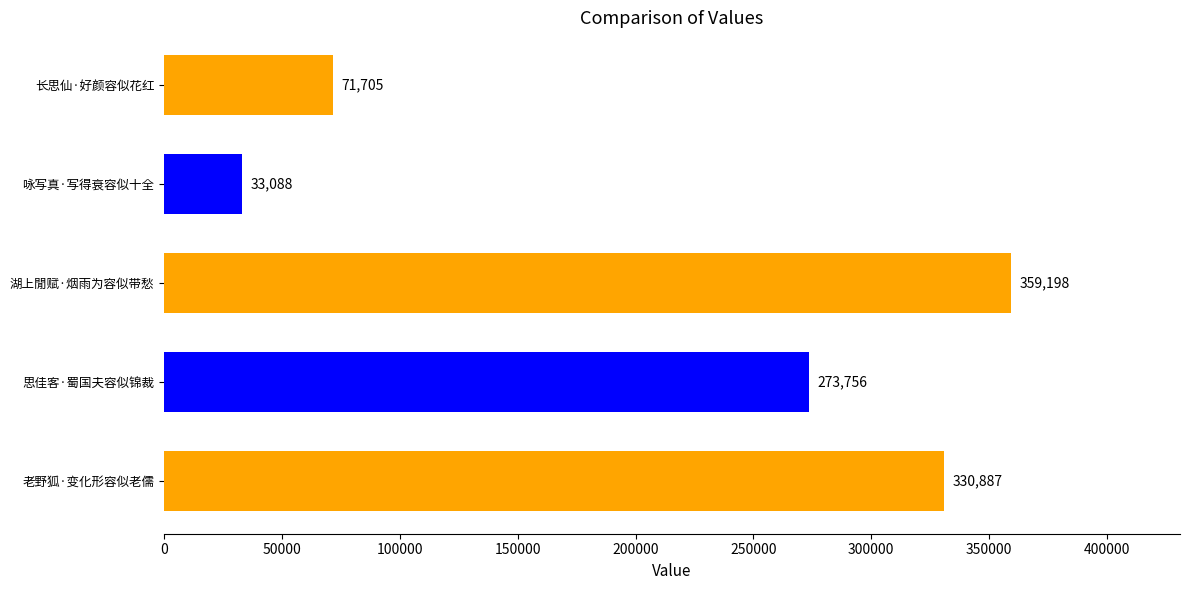

What is the difference between the values at 思佳客·蜀国夫容似锦裁 and 湖上閒赋·烟雨为容似带愁?

85442